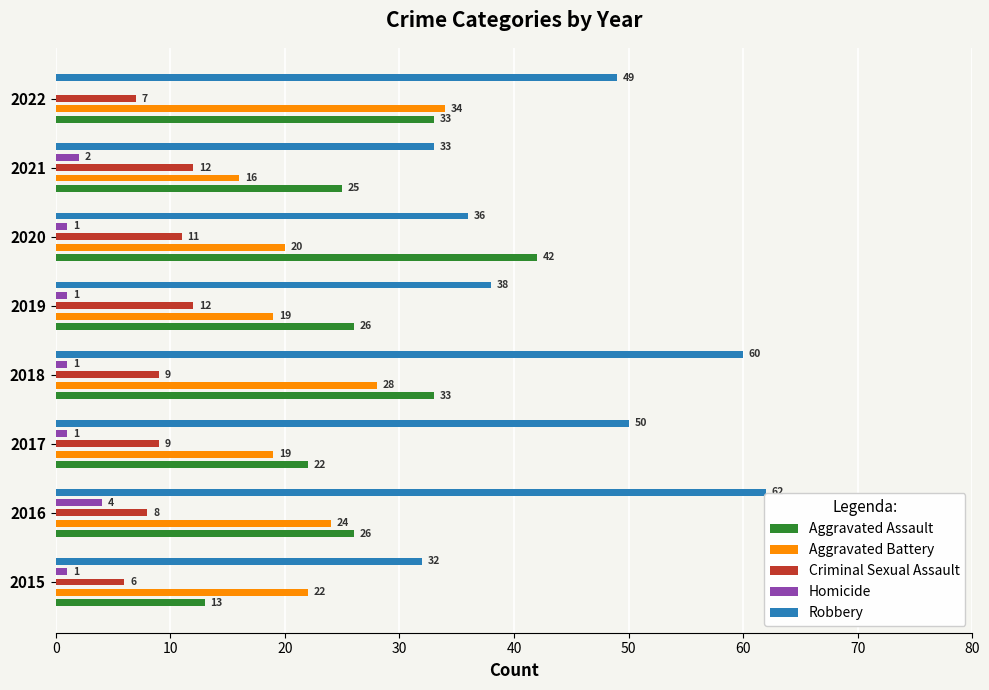

What is the difference between the maximum and second lowest values in the Aggravated Battery series?

15